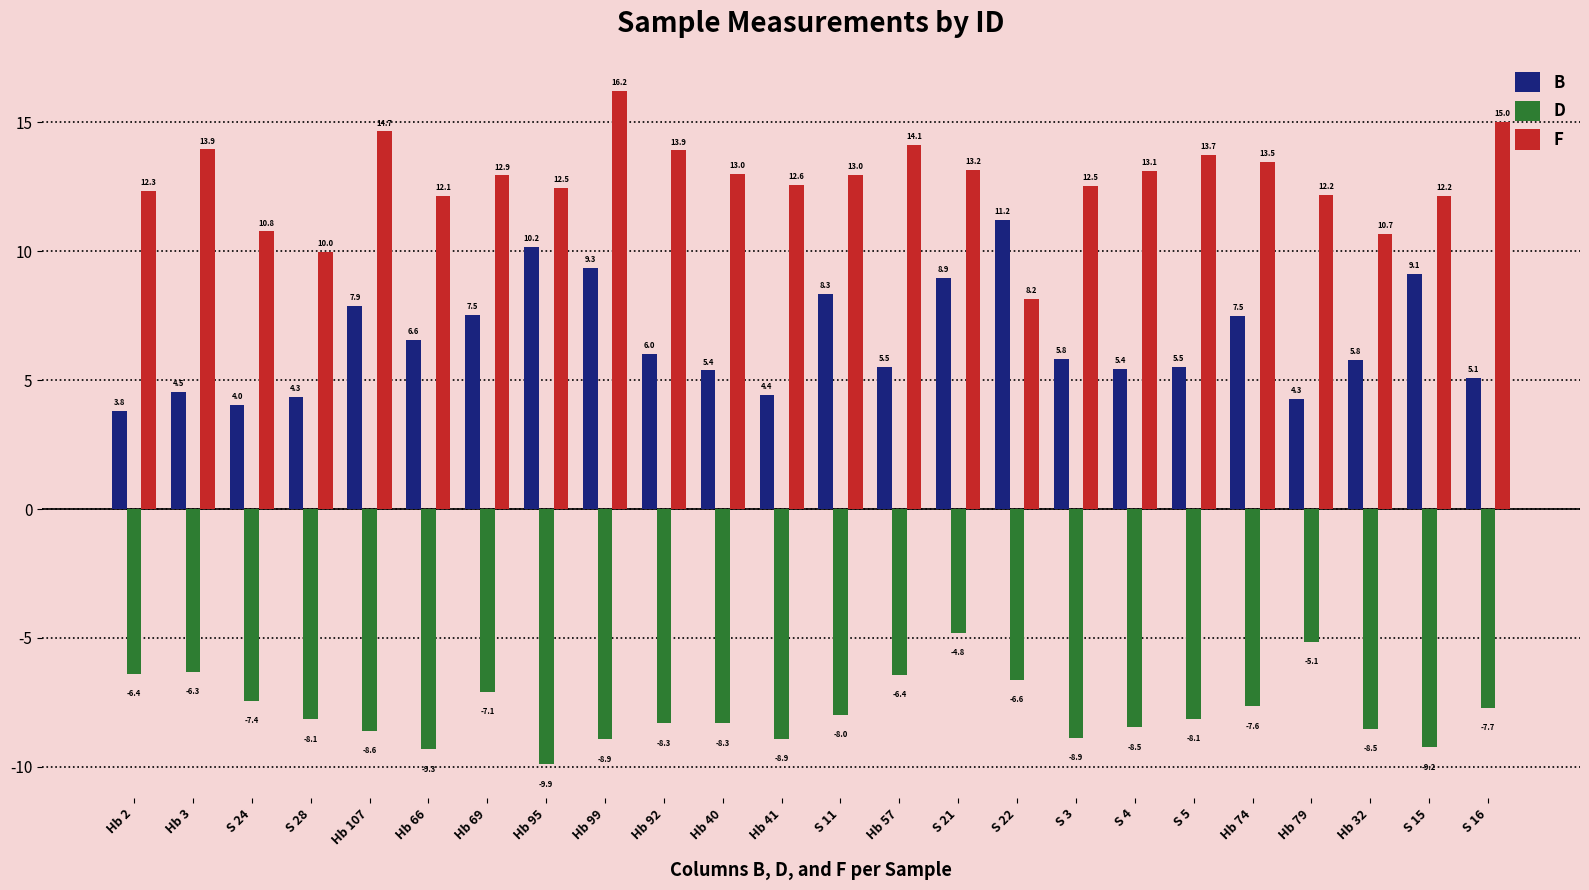

What position from the right is Hb 74?

5